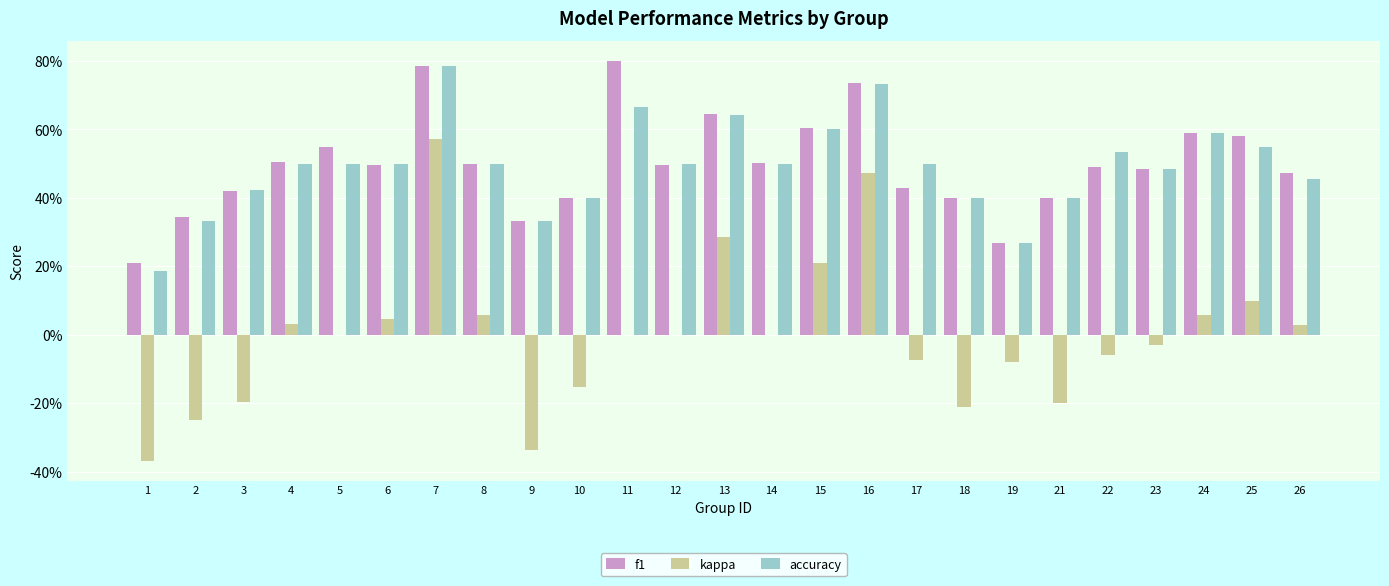

What are all the series names shown in the legend?

f1, kappa, accuracy